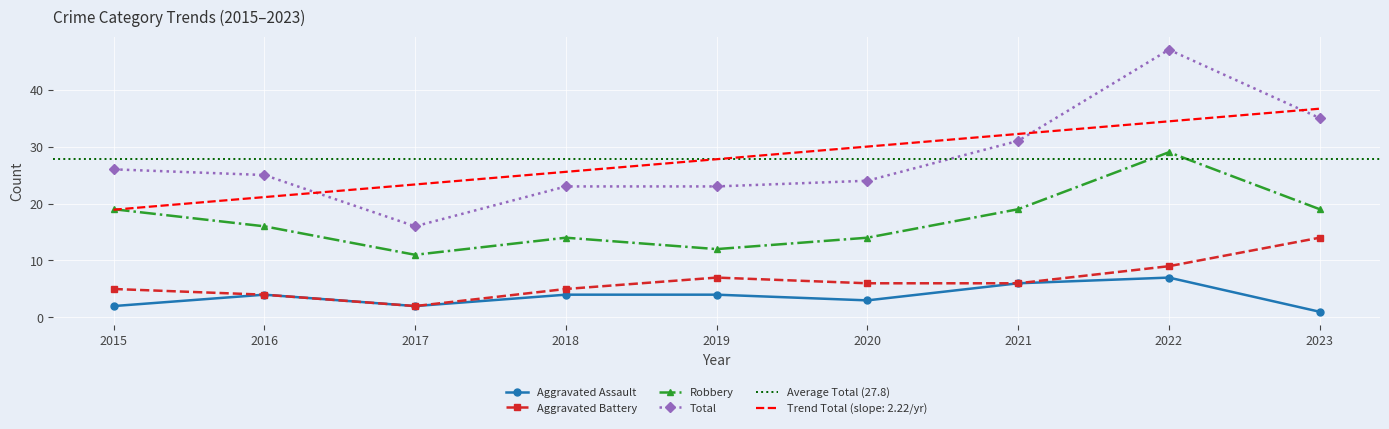

What is the maximum value shown in the chart?

47